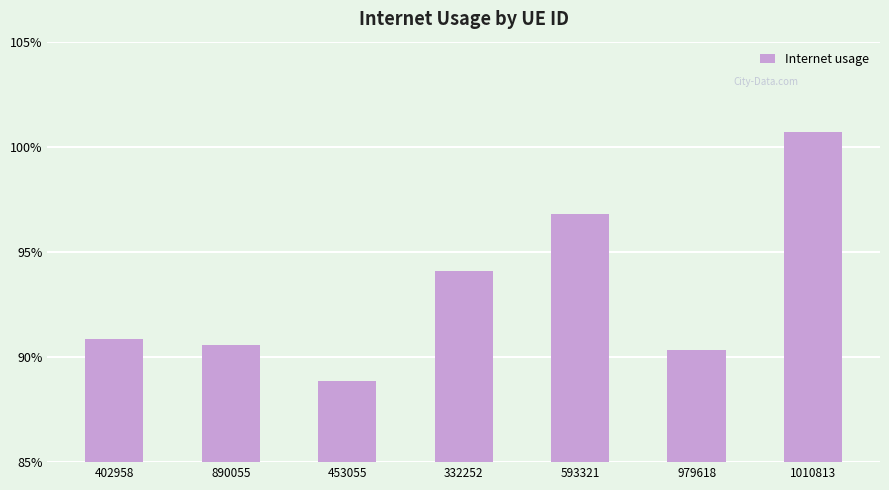

Does the chart contain any negative values?

No